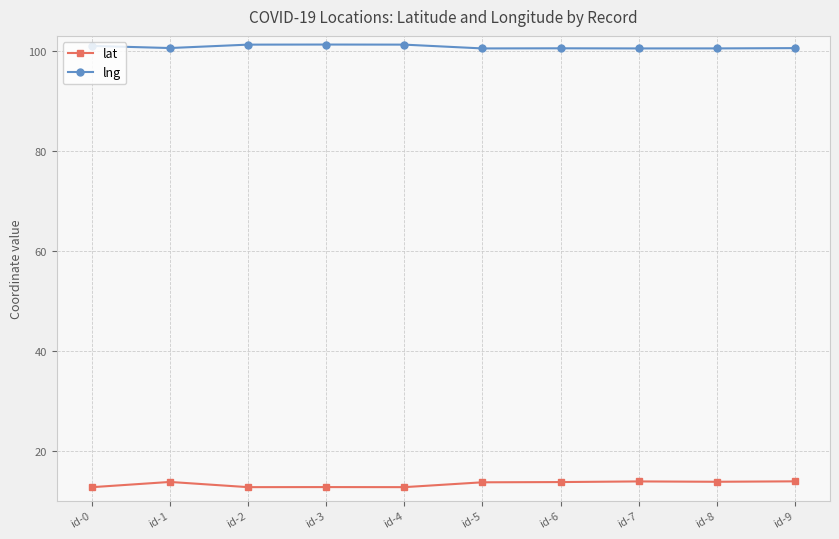

Does the chart display data point markers on the line(s)?

Yes